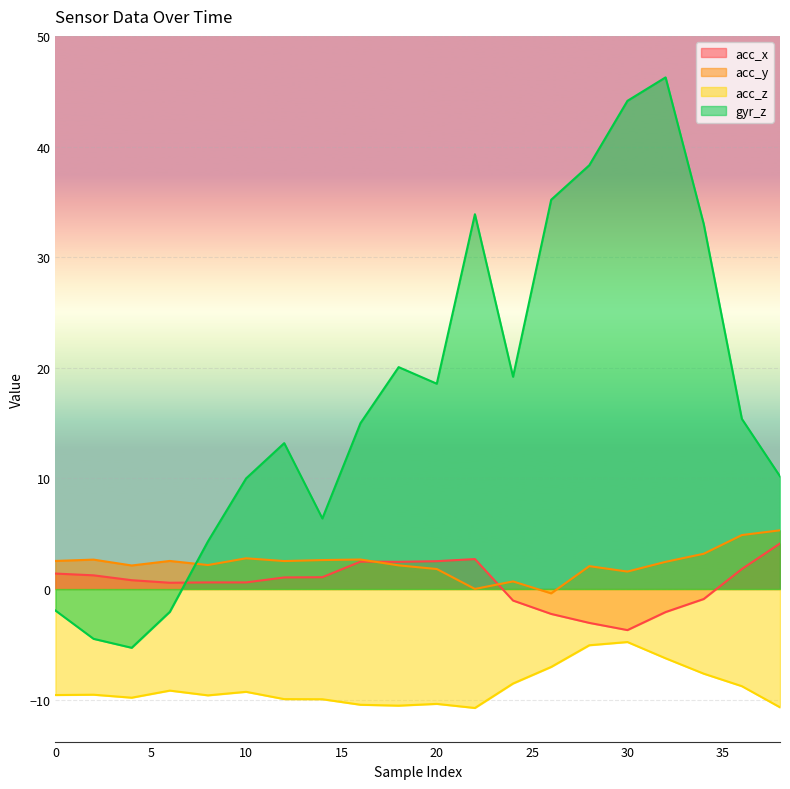

At which label does acc_z reach its peak?

30